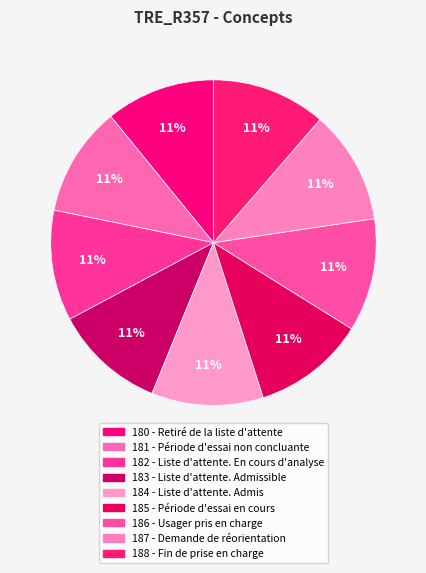

To the nearest percent, what is the average slice percentage?

11%